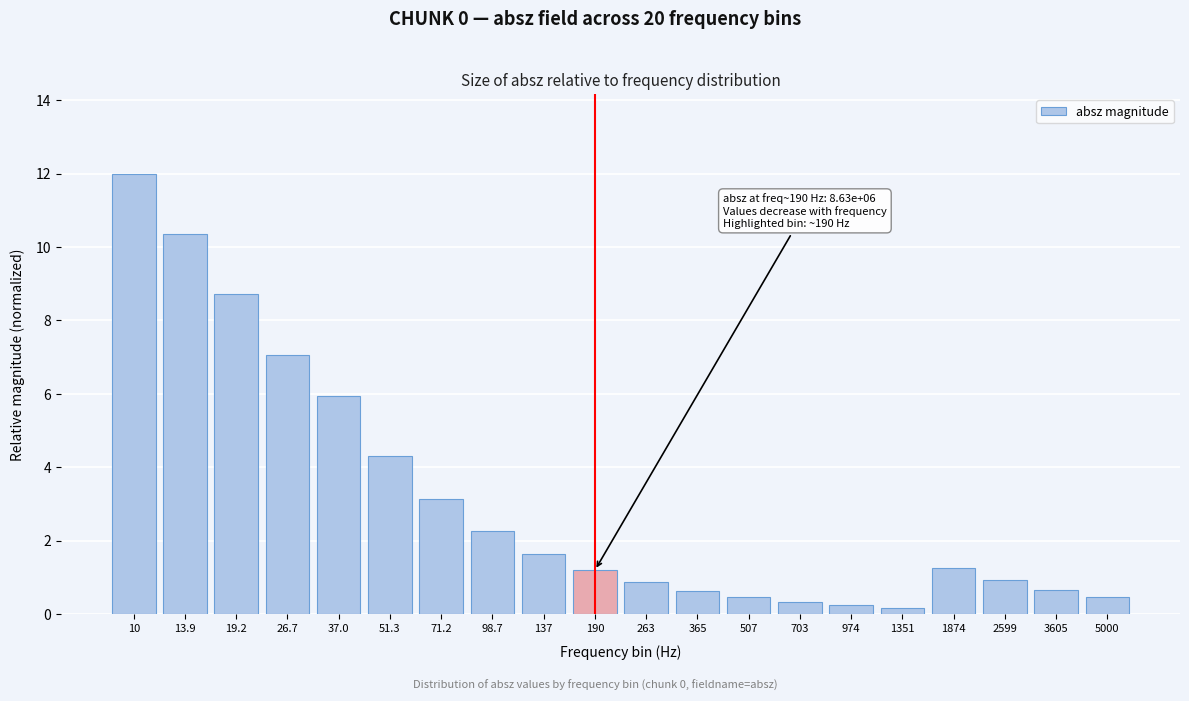

Is it true that the value at 26.7 is 7.0?

True